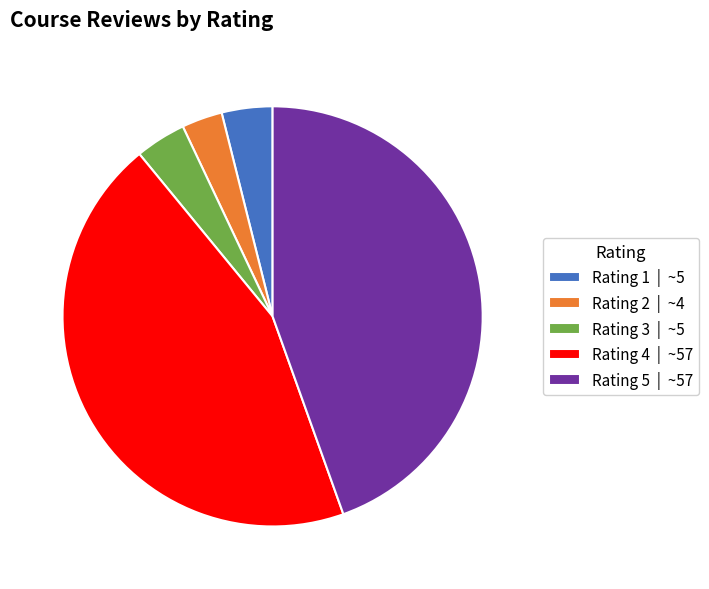

Which category has the smallest portion of the pie?

Rating 2 | ~4